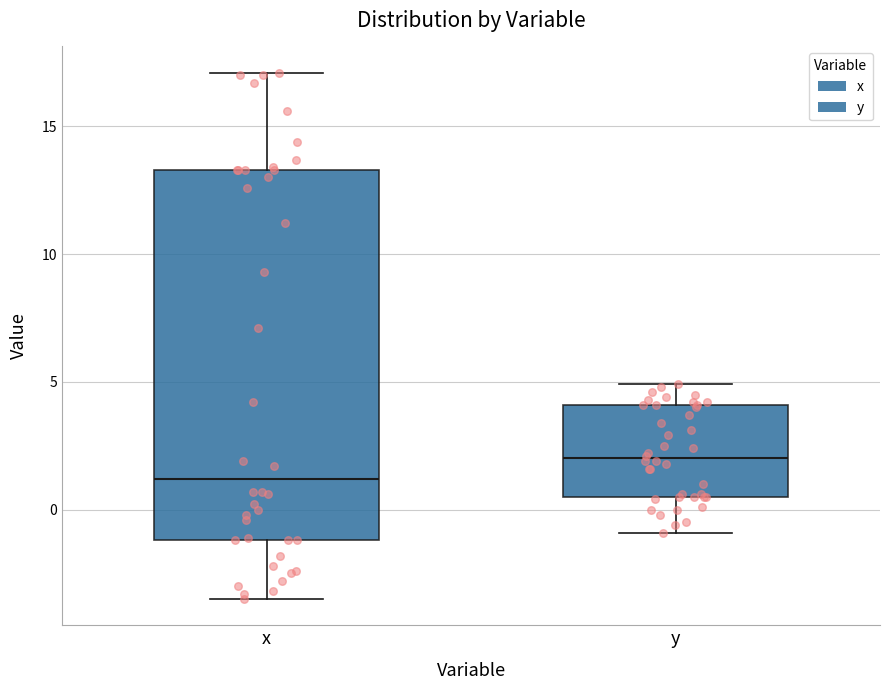

Which box has the lowest median line?

x